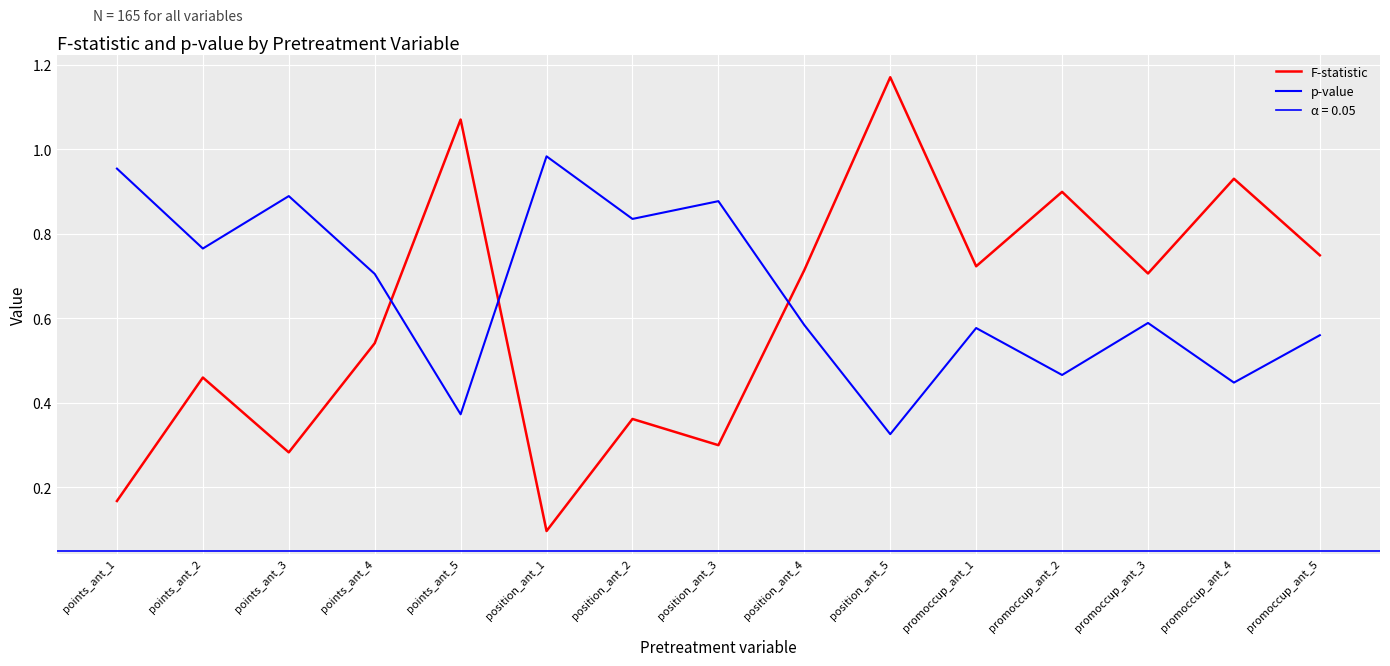

At position_ant_5, list the series in order from smallest to largest.

p-value, F-statistic